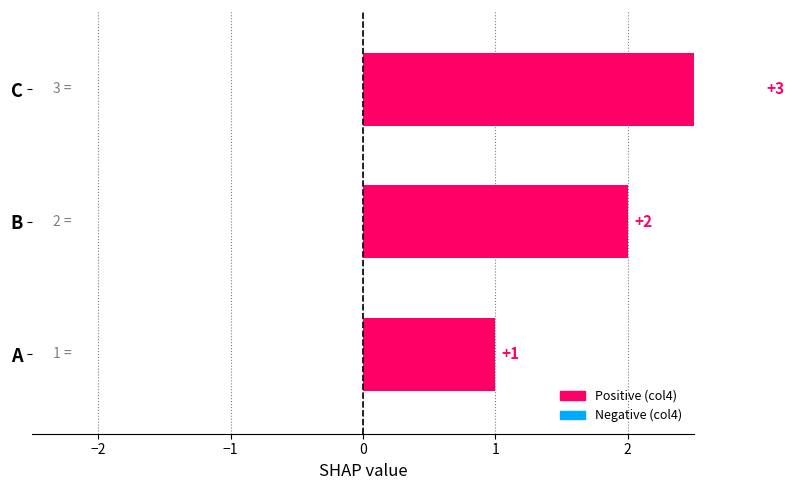

Reading left to right, what are all the values shown in this chart?

1	2	3